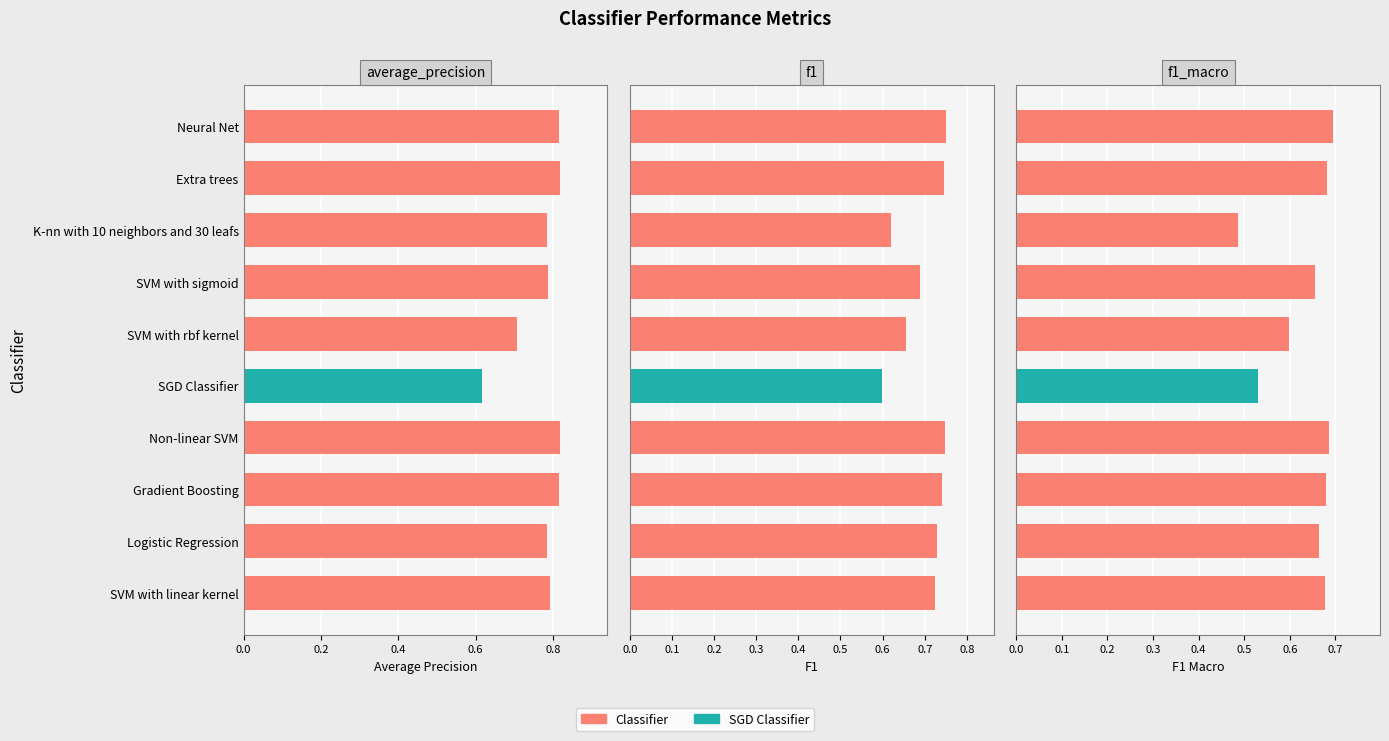

Which series has the largest range (max minus min)?

f1_macro